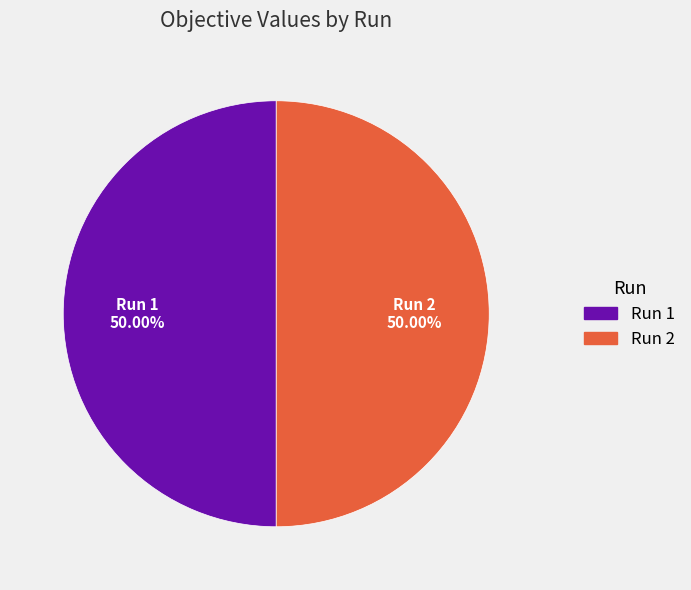

How many segments does this pie chart have?

2